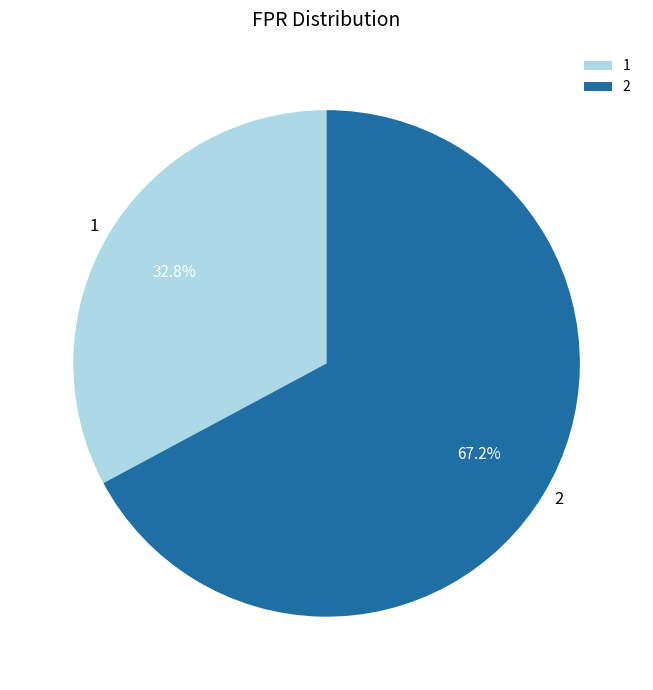

How many slices are in this pie chart?

2